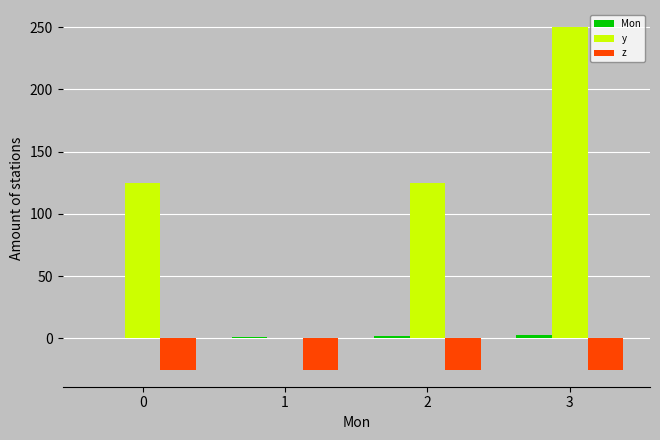

How many categories are shown in the chart?

4